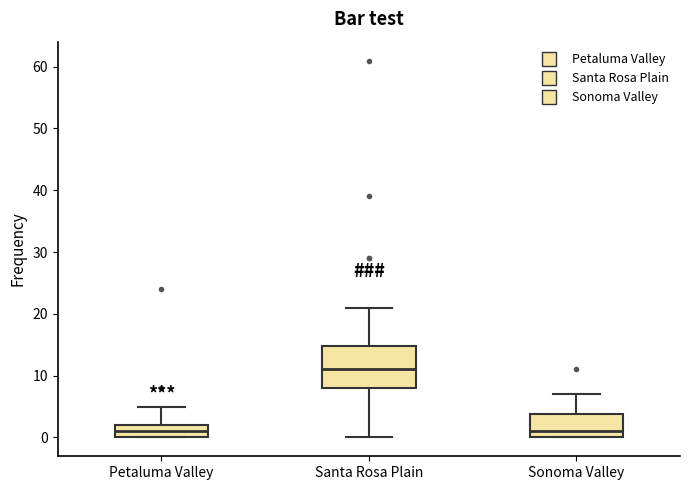

Reading left to right, read every box against the y-axis: the position of its median line, the range the box covers, and the ends of its whiskers. The values are not printed on the chart, so give them approximately, as read against the axis.

Petaluma Valley: median 1, box 0 to 2, whiskers 0 to 5
Santa Rosa Plain: median 11, box 8 to 15, whiskers 0 to 21
Sonoma Valley: median 1, box 0 to 4, whiskers 0 to 7